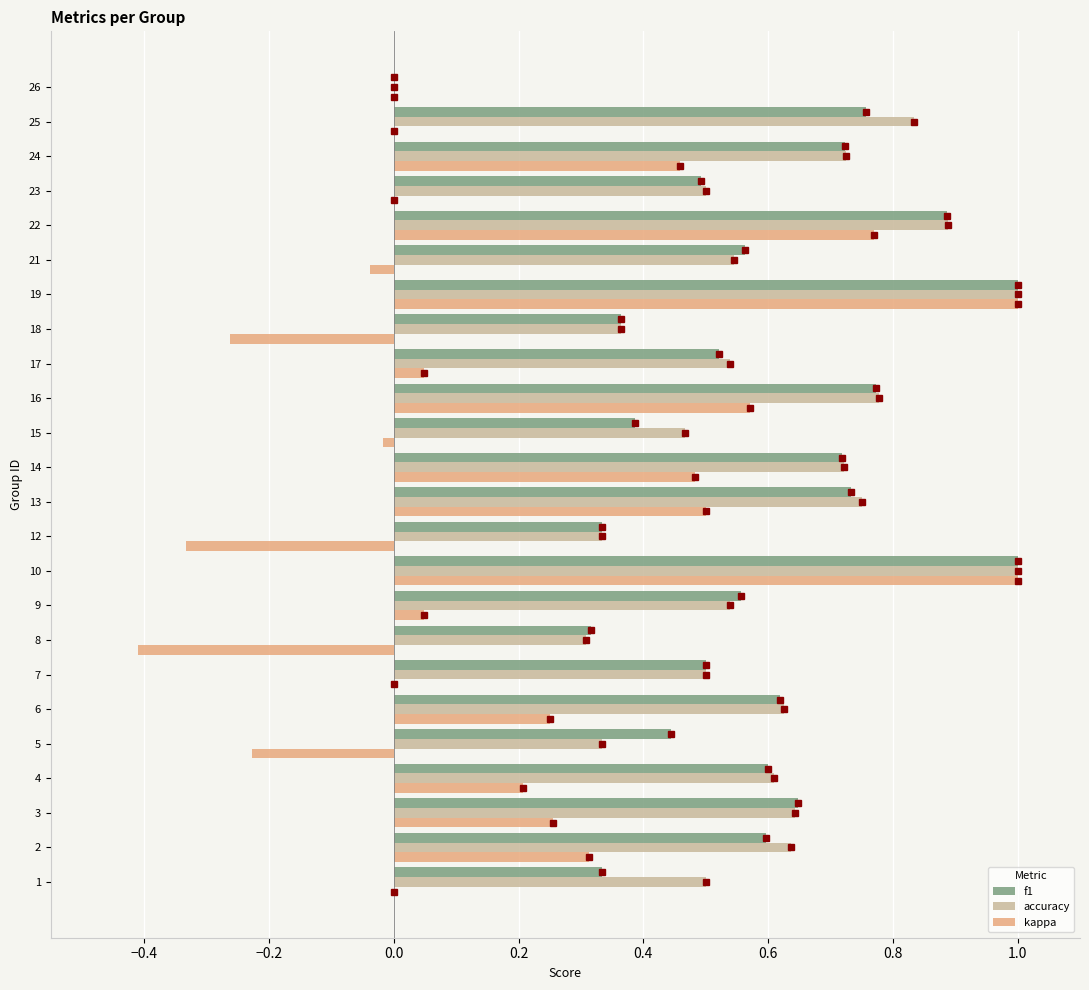

Which series changed the most between 1 and 14?

kappa